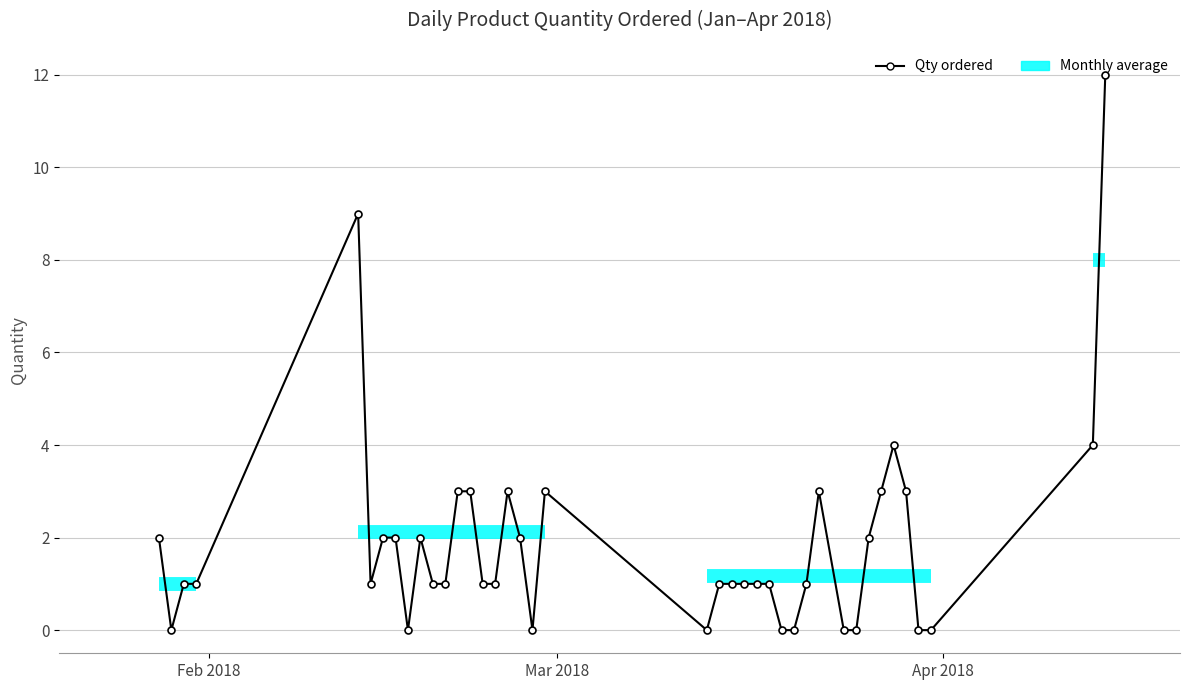

How many positive values are there?

30